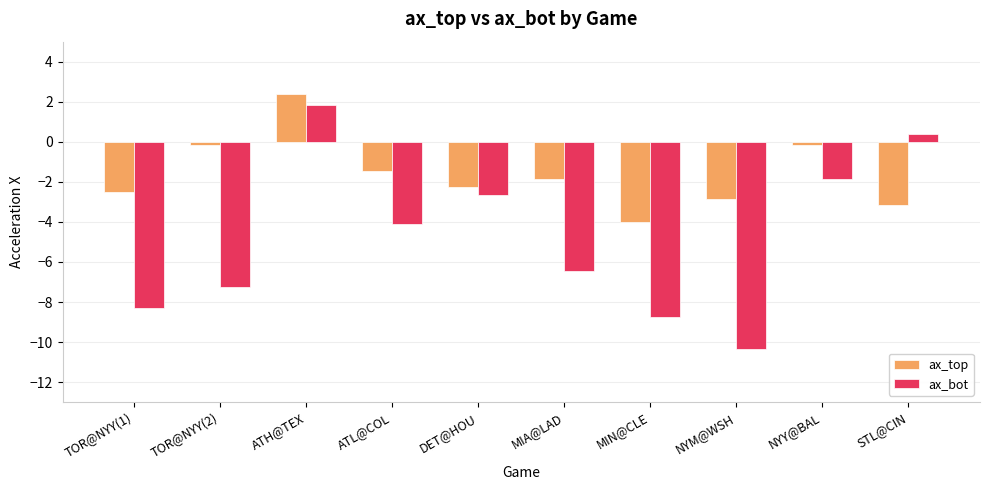

At which category is the sum across all series the highest?

ATH@TEX